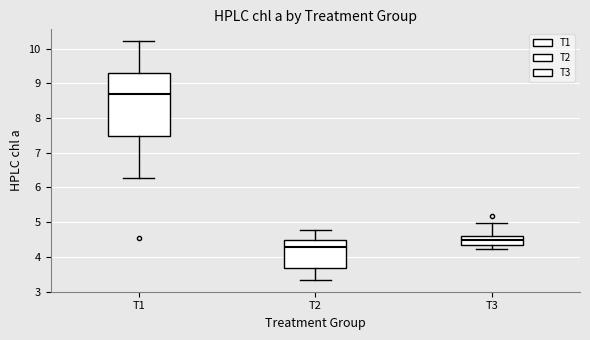

Which box's median line is the highest?

T1